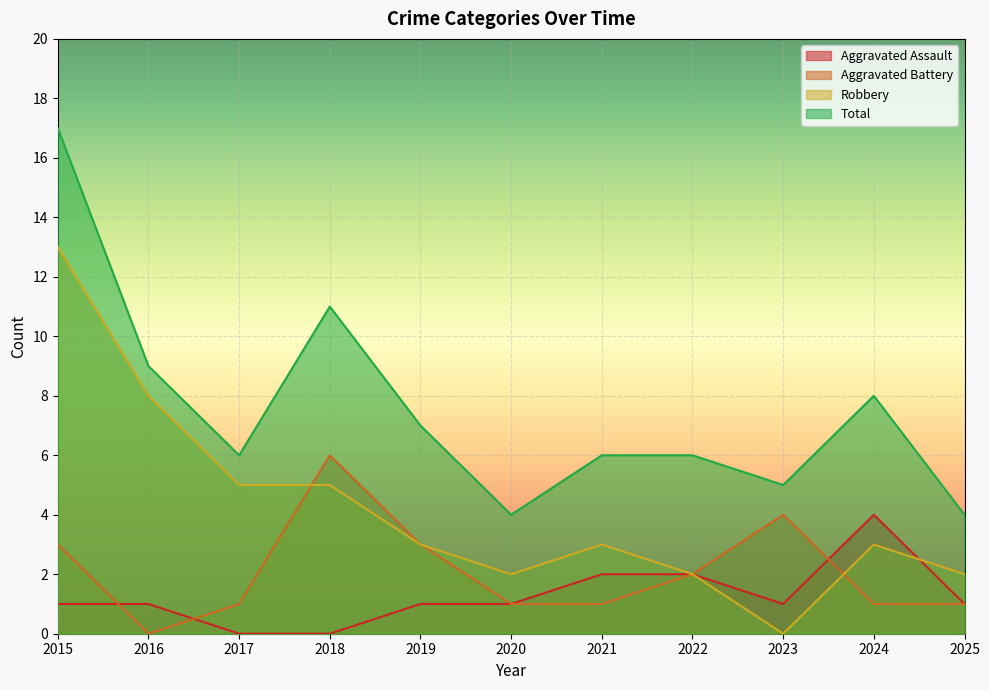

Which series ends up on top after the final intersection of Aggravated Assault and Robbery?

Robbery